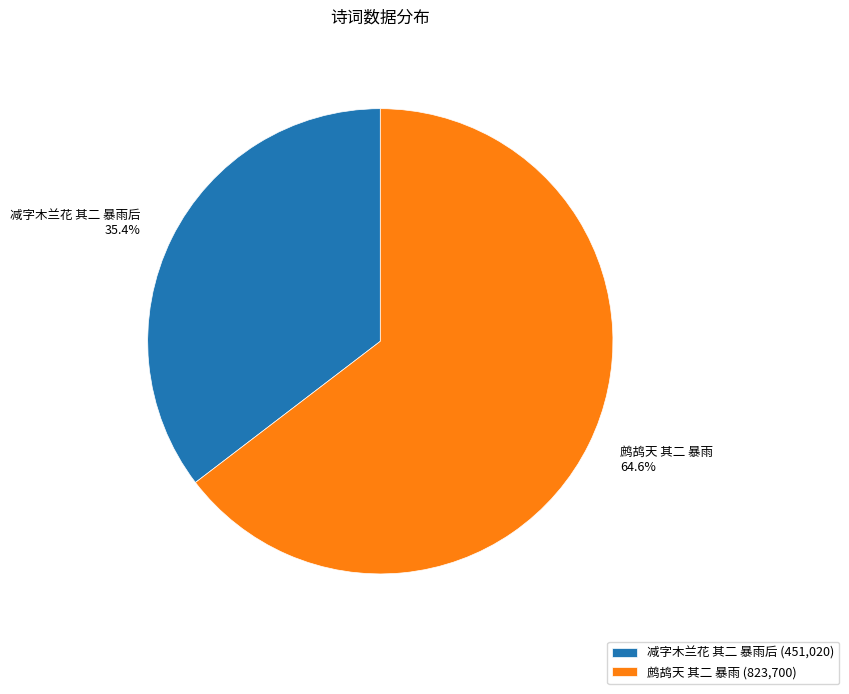

Count the number of slices in the pie.

2